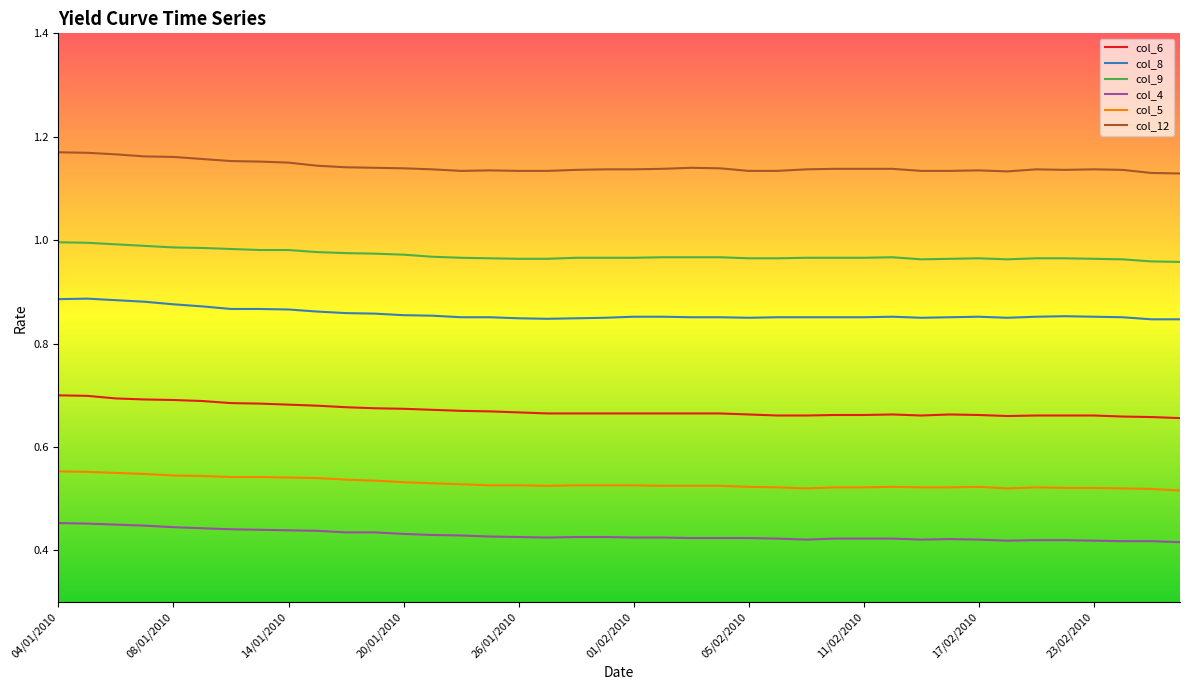

List the series in order of their peak value, lowest first.

col_4, col_5, col_6, col_8, col_9, col_12